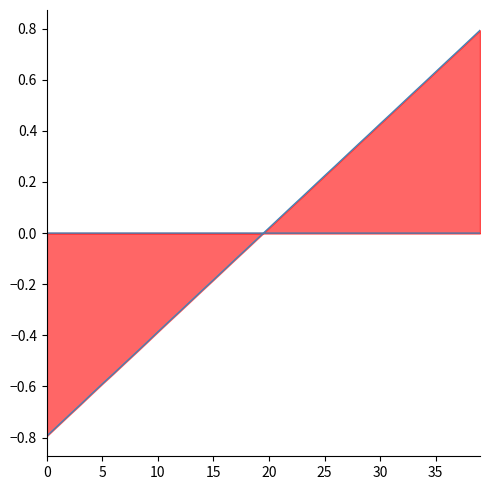

At which category is the sum across all series the highest?

39